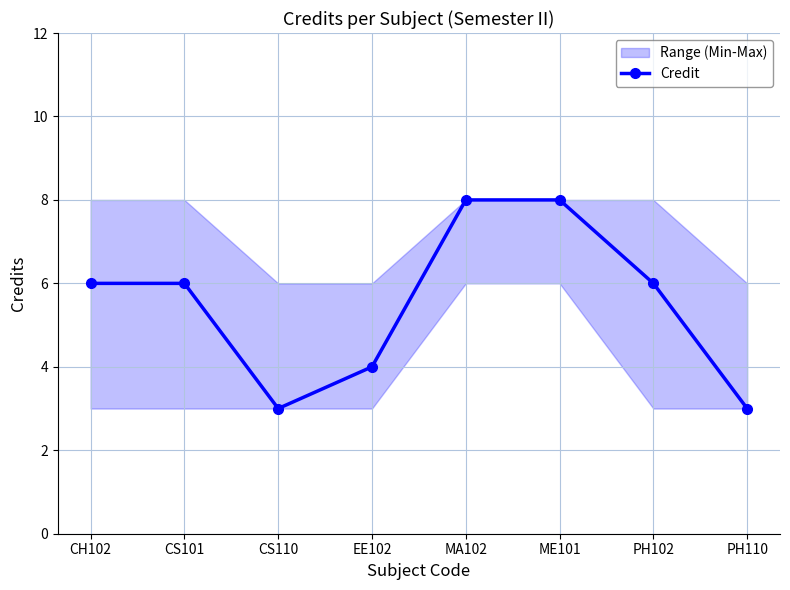

What position from the left is ME101?

6